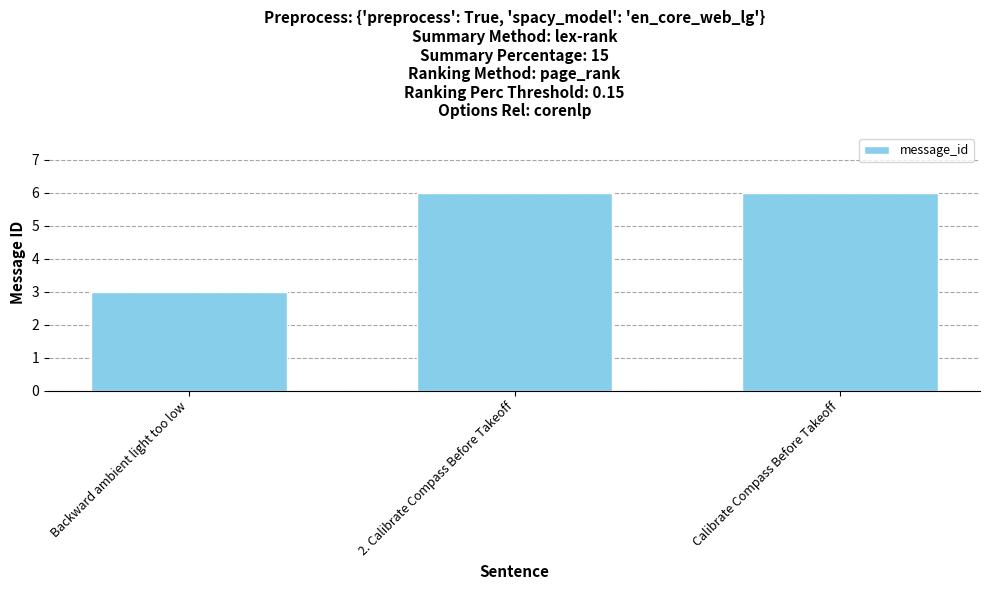

What is the label of the 2nd bar from the right?

2. Calibrate Compass Before Takeoff